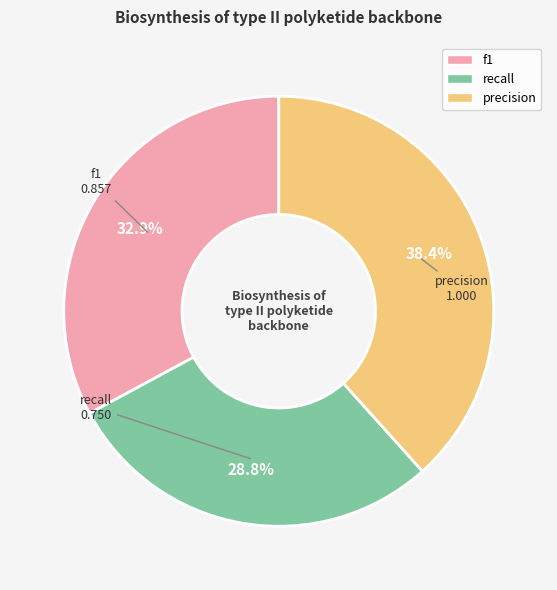

Is there a majority slice in this chart?

No